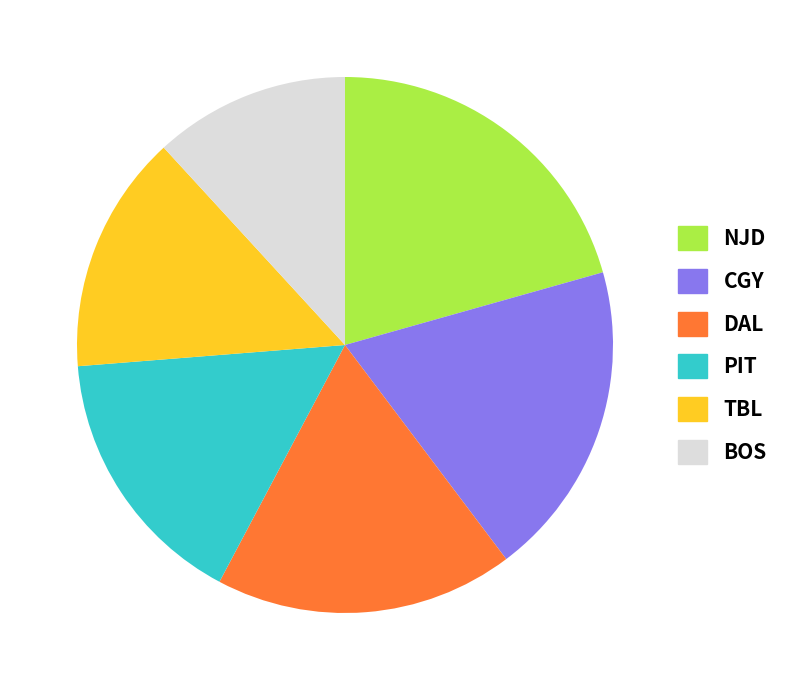

Do DAL and CGY together represent more than half of the pie?

No